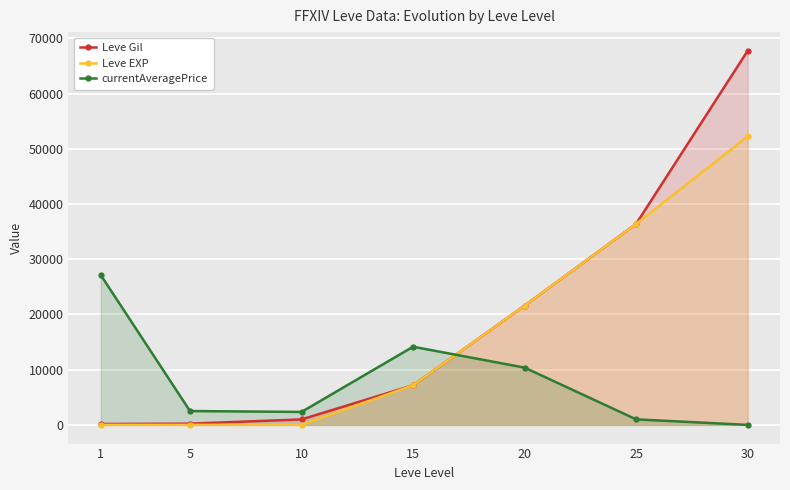

At which category does the chart reach its minimum across all series?

30